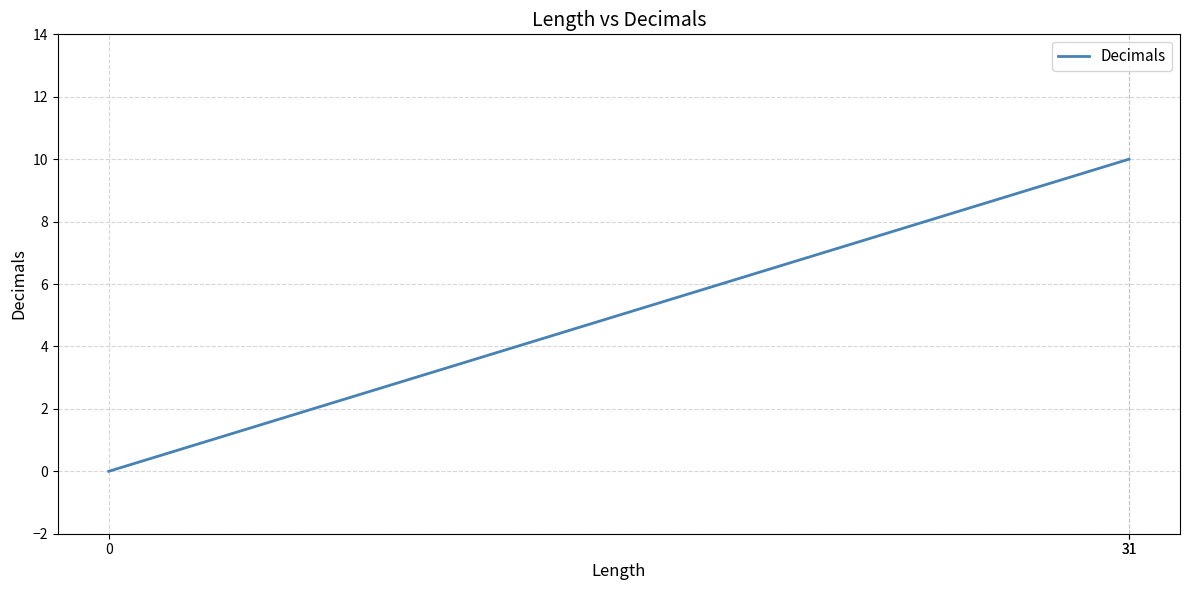

List the labels in order of value, largest first.

31, 31, 0